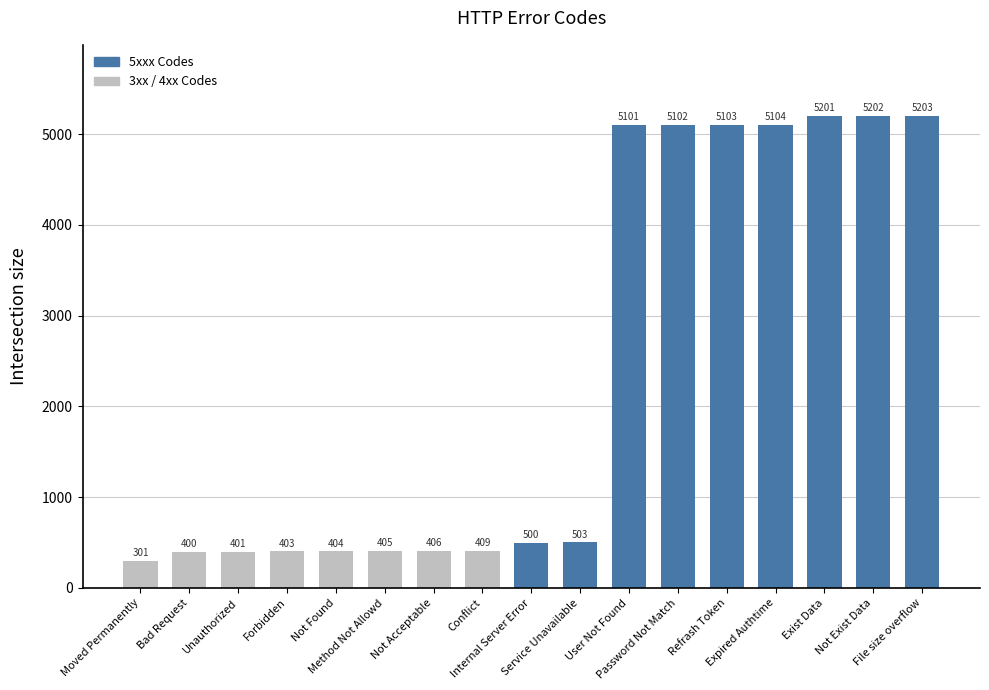

Rank the categories by value from lowest to highest.

Moved Permanently, Bad Request, Unauthorized, Forbidden, Not Found, Method Not Allowd, Not Acceptable, Conflict, Internal Server Error, Service Unavailable, User Not Found, Password Not Match, Refrash Token, Expired Authtime, Exist Data, Not Exist Data, File size overflow